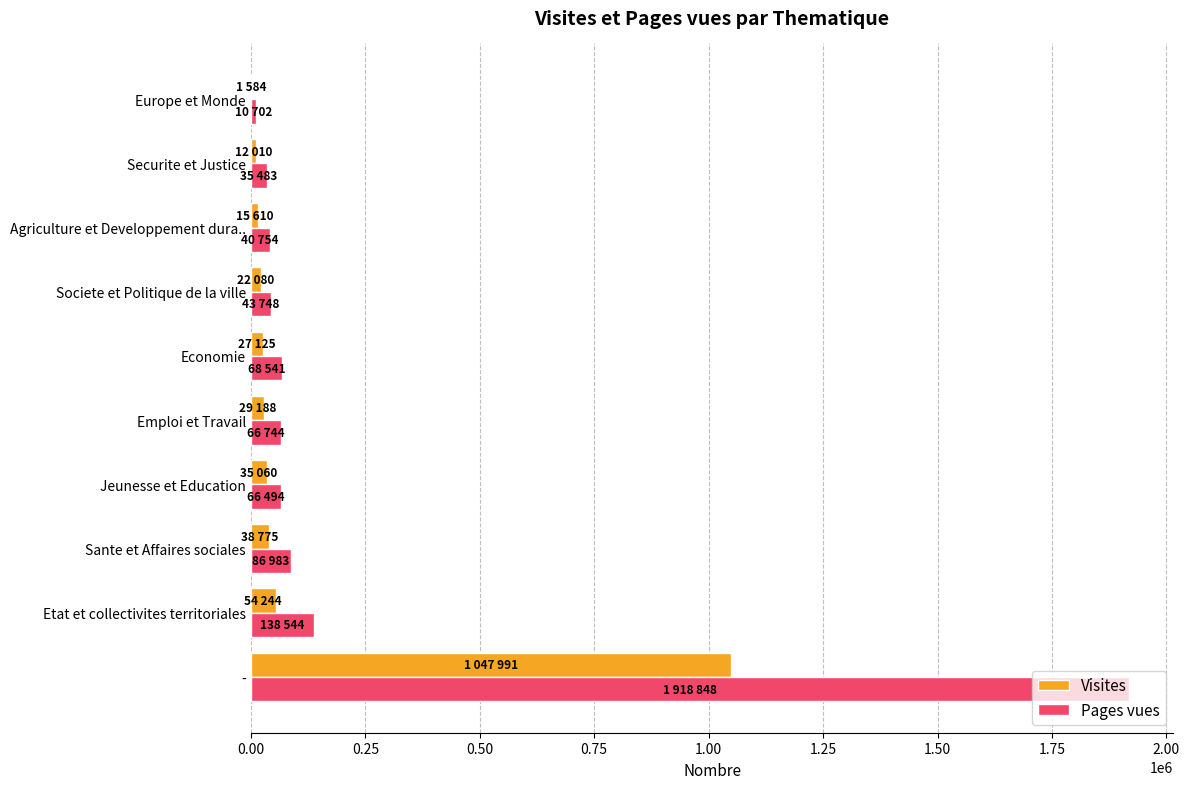

What is the sum of all Visites values?

1283667